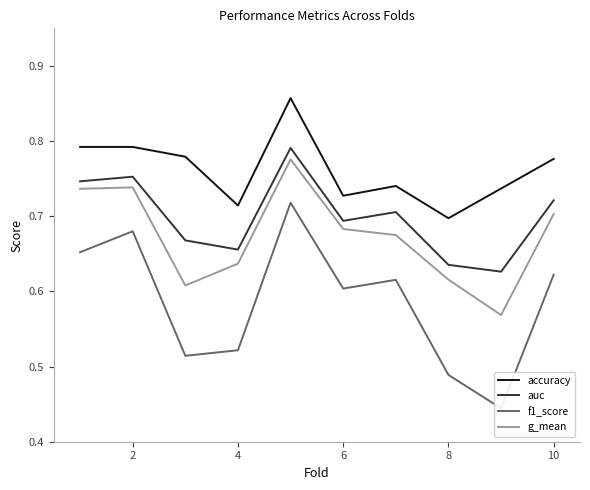

True or false: accuracy and f1_score intersect in this chart.

False